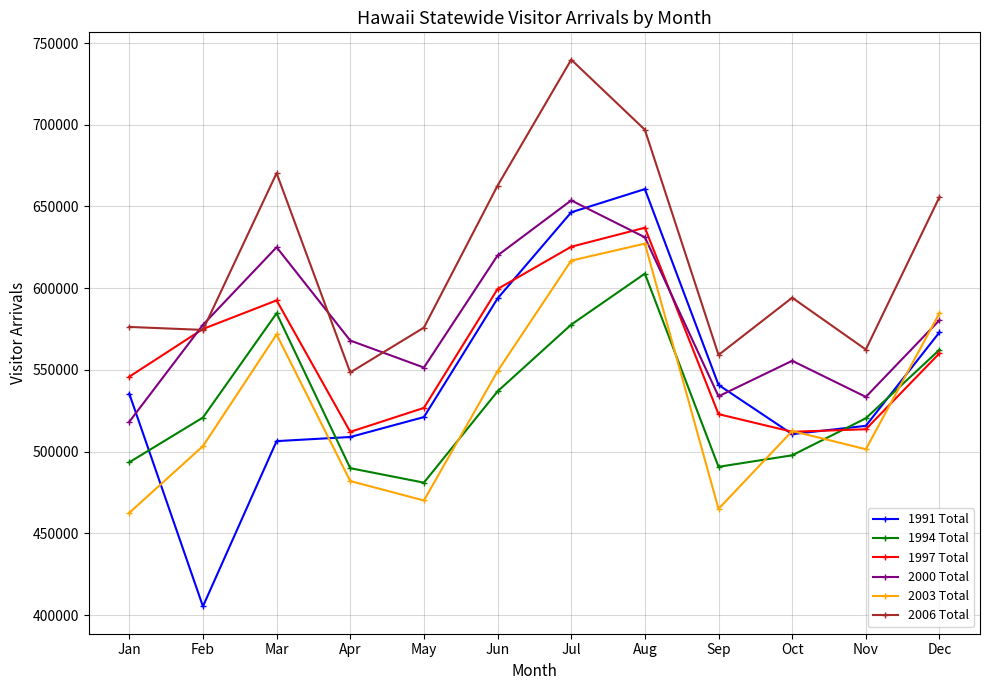

How many times do 1994 Total and 2003 Total cross each other?

5